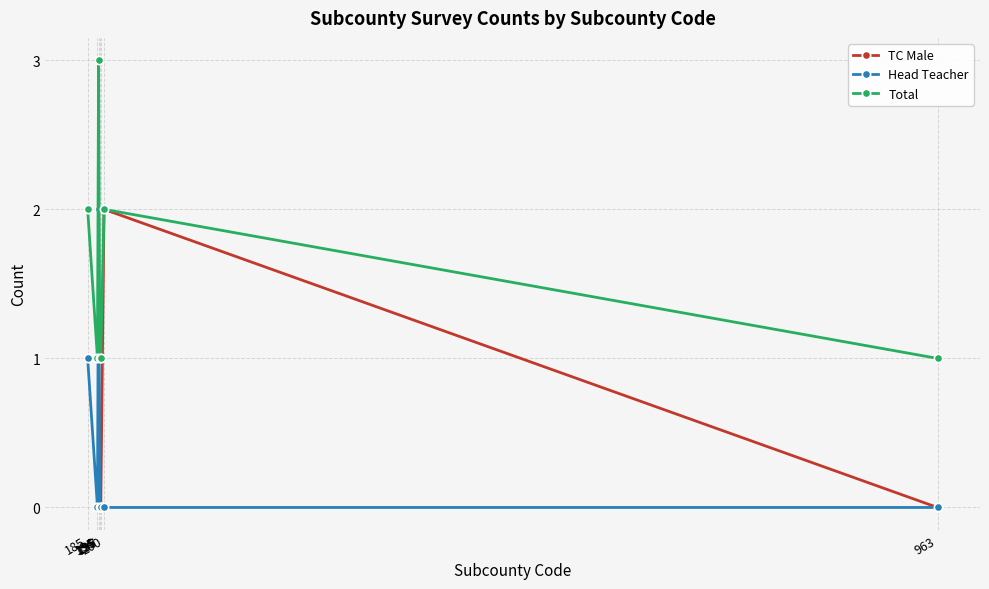

Rank the series by their average value, from lowest to highest.

Head Teacher, TC Male, Total